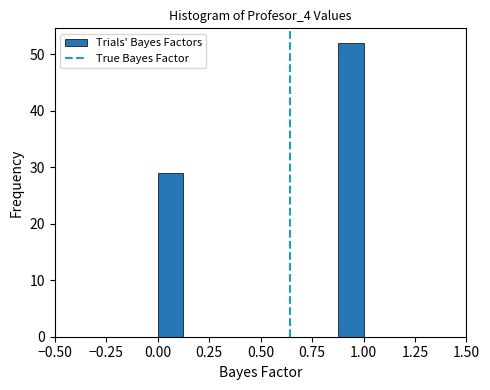

Around what value on the x-axis is the tallest bar? Give the approximate position of its centre, as read against the axis.

0.95